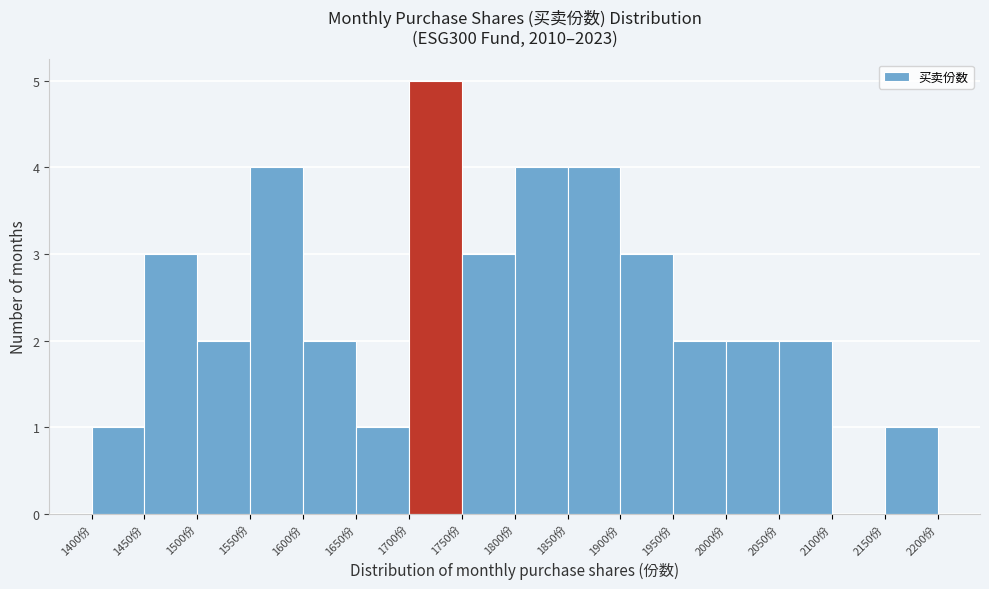

Over which range of the x-axis is the bar tallest?

1700 to 1750